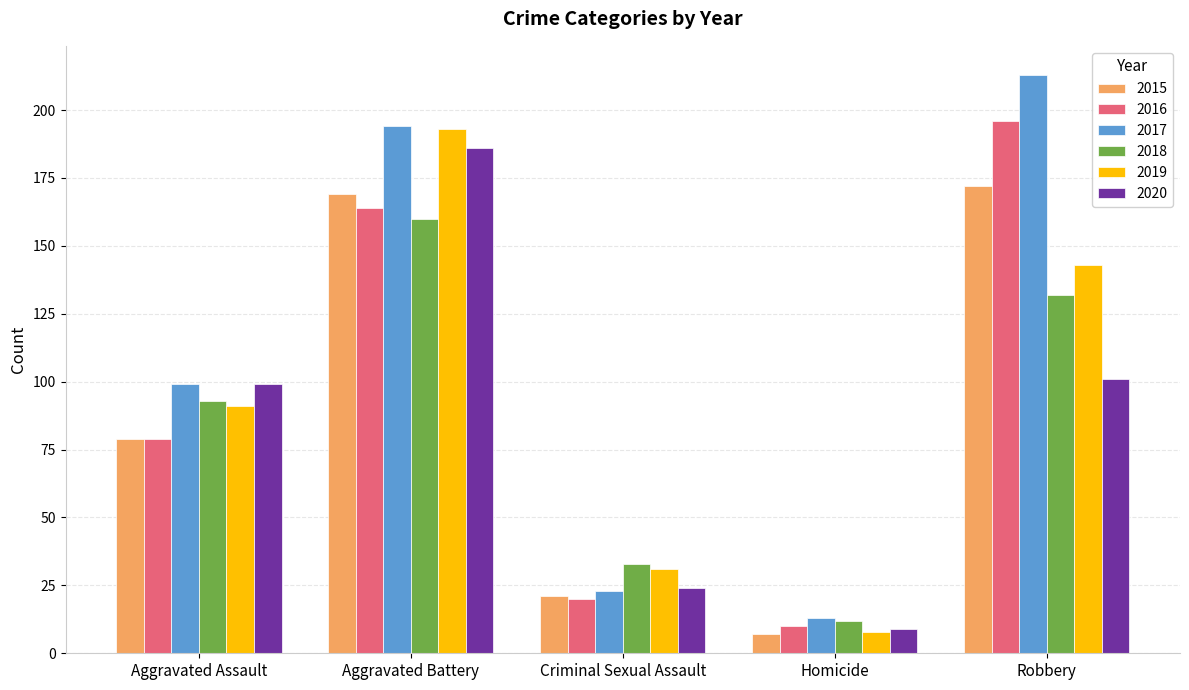

List the series in order of their peak value, highest first.

2017, 2016, 2019, 2020, 2015, 2018